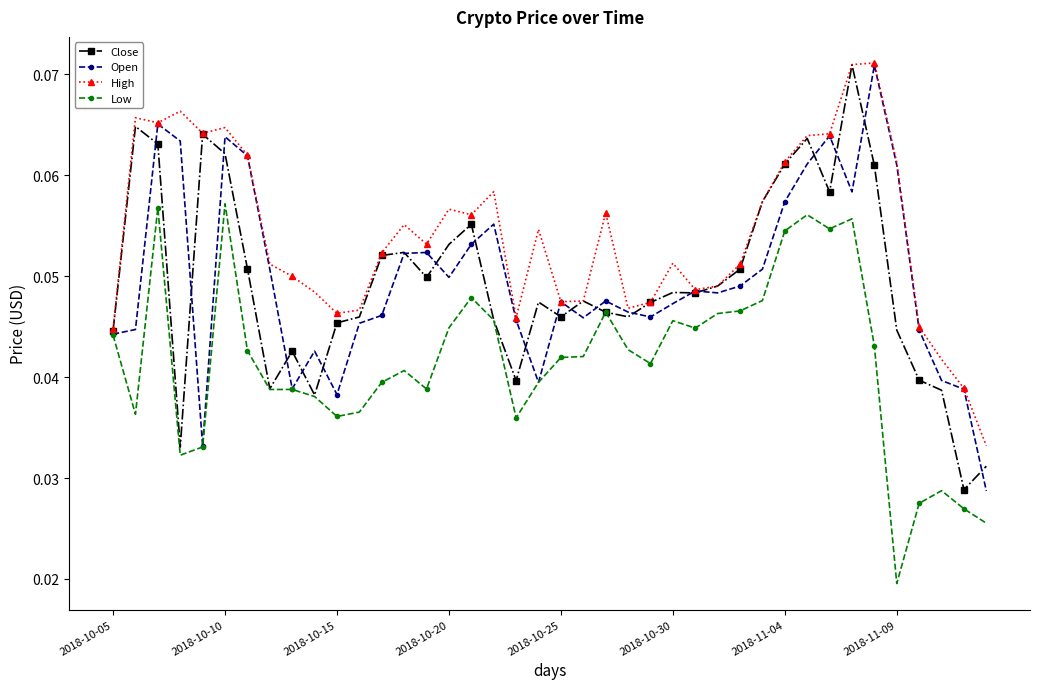

True or false: Open has more than 2 interior local peaks.

True